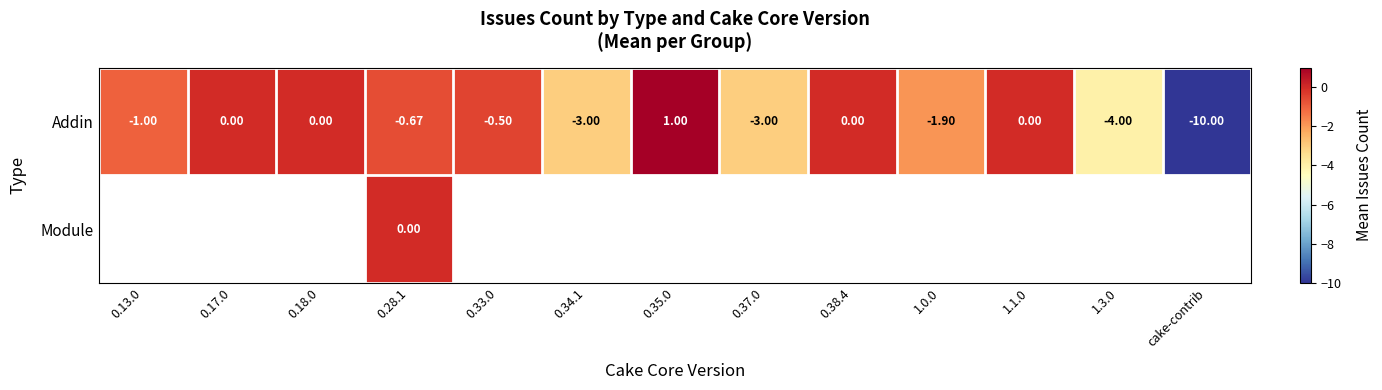

What is the average value of the Addin series?

-1.8